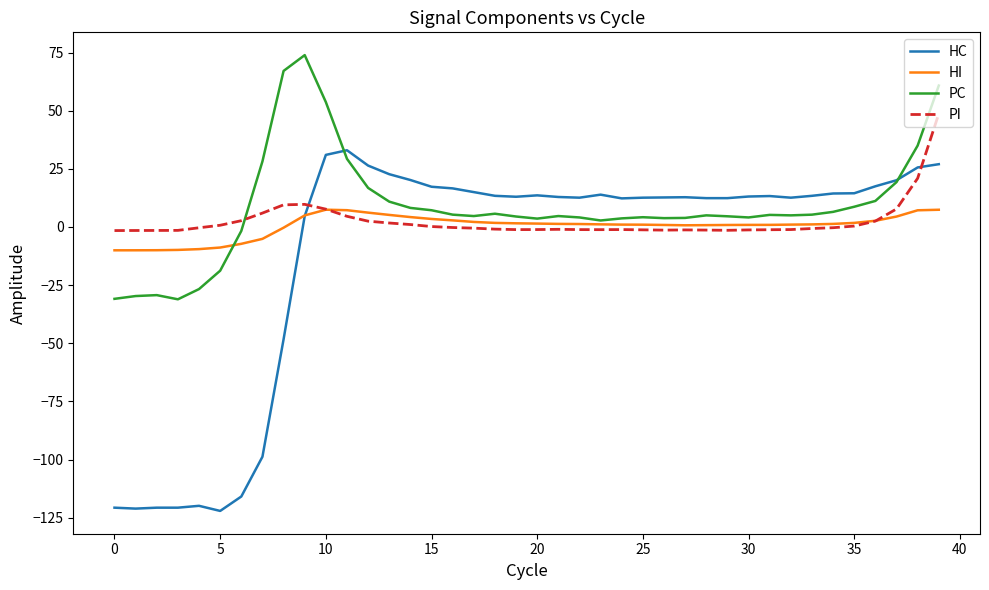

List the series in order of their peak value, lowest first.

HI, HC, PI, PC